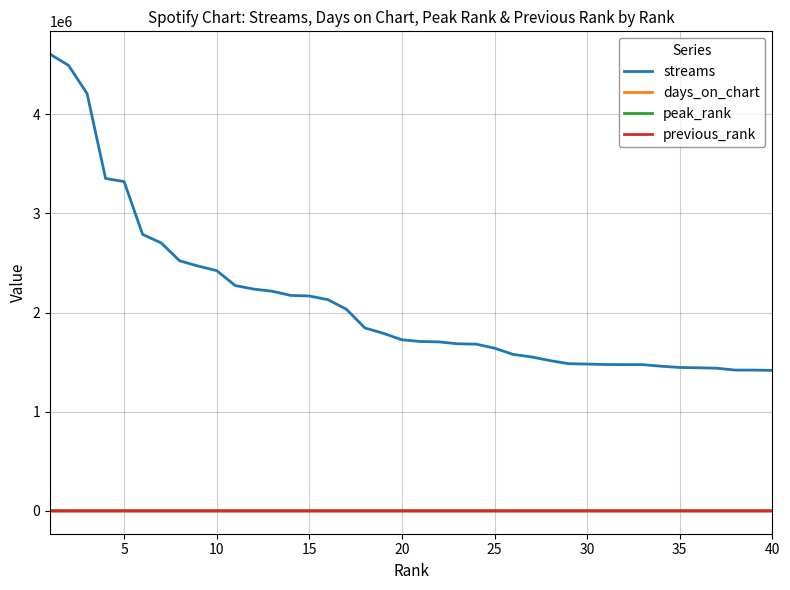

At how many categories does at least one series exceed 3145886?

5